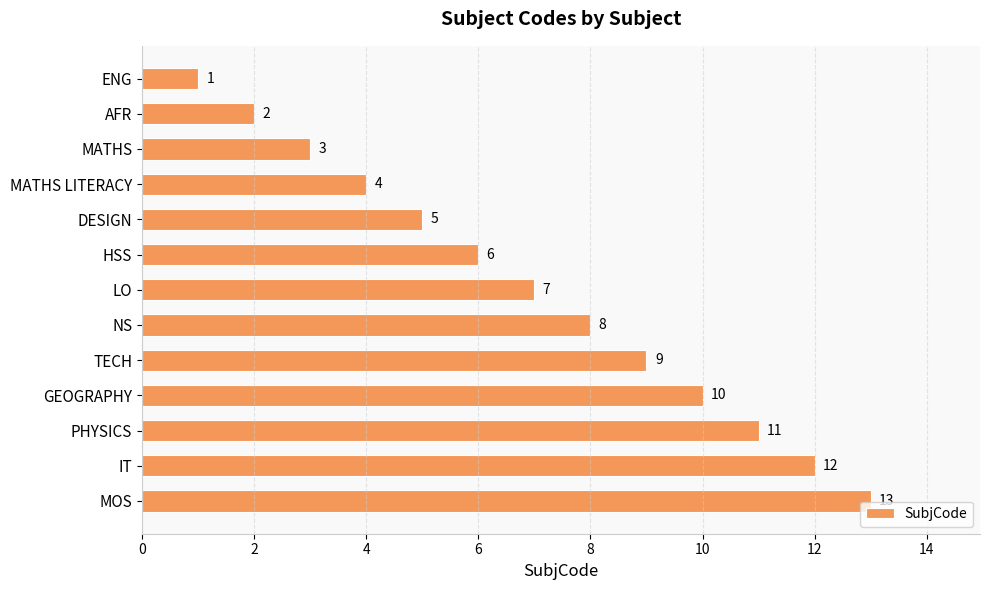

What is the value of the 10th bar from the top?

10